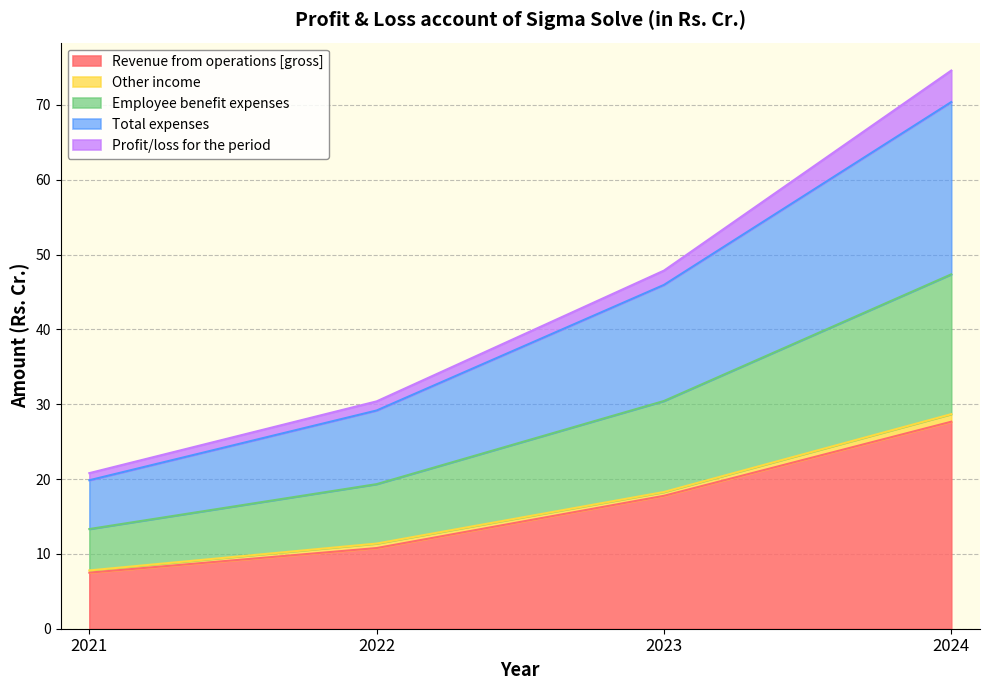

At which label does Revenue from operations [gross] first exceed 17?

2023